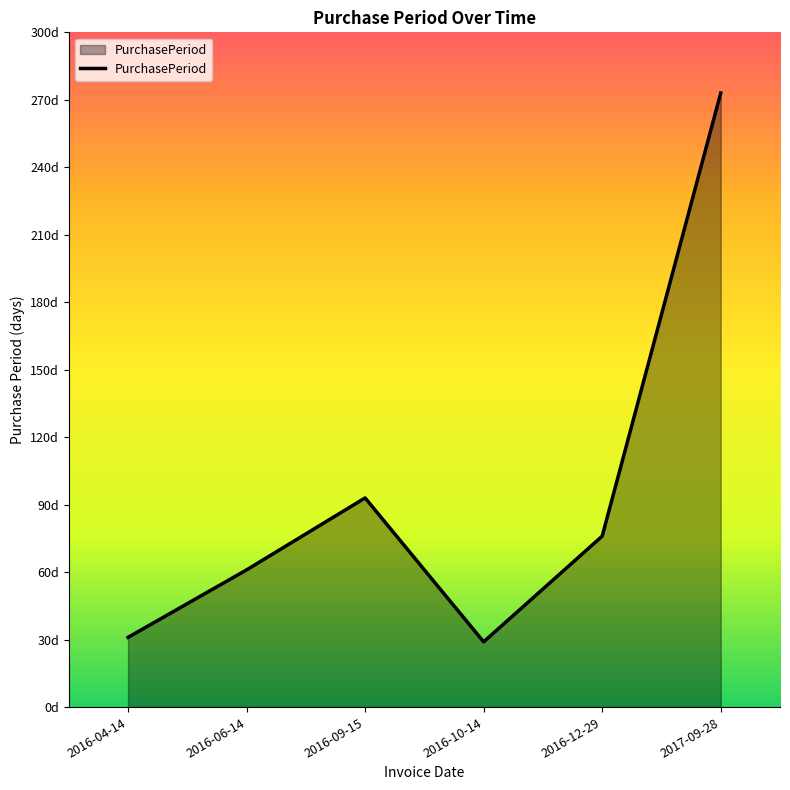

Does the chart display data point markers on the line(s)?

No